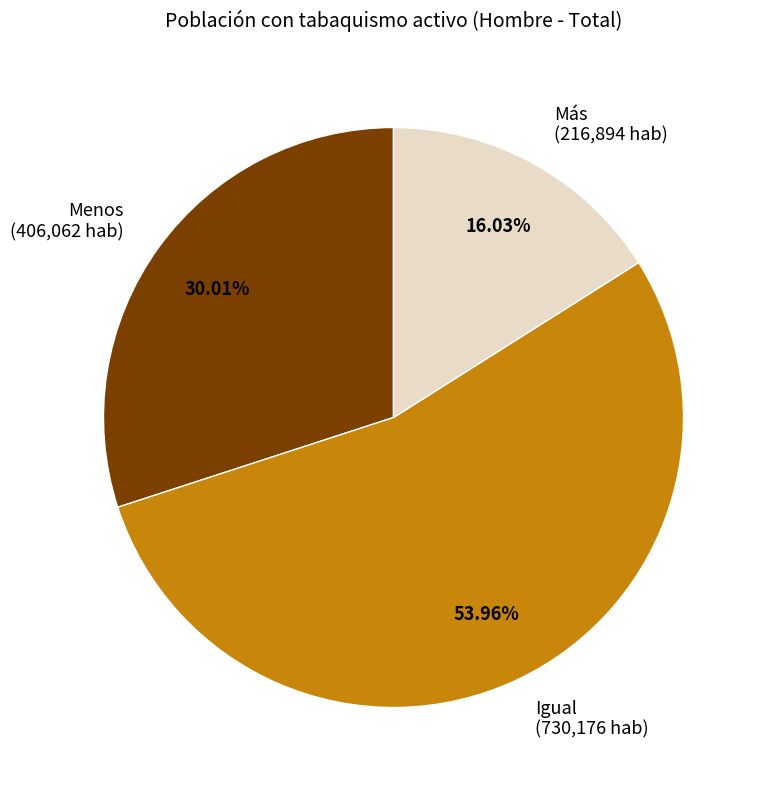

What is the total percentage of Menos and Igual?

84.0%